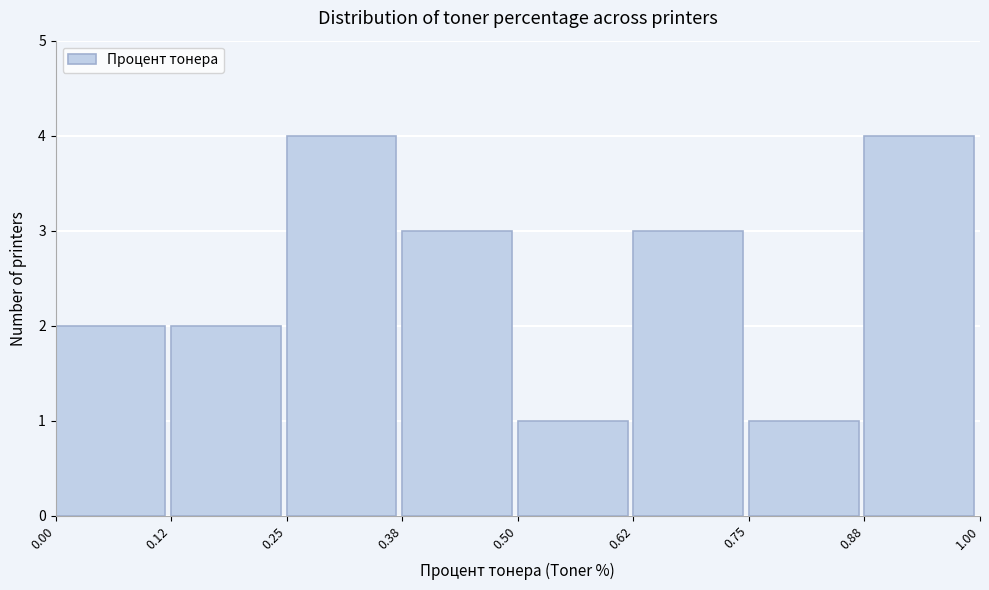

Reading left to right, list every bar in this chart as the range it spans on the x-axis followed by its height. The values are not printed on the chart, so give them approximately, as read against the axis.

0.00 to 0.12: 2
0.12 to 0.25: 2
0.25 to 0.38: 4
0.38 to 0.50: 3
0.50 to 0.62: 1
0.62 to 0.75: 3
0.75 to 0.88: 1
0.88 to 1.00: 4